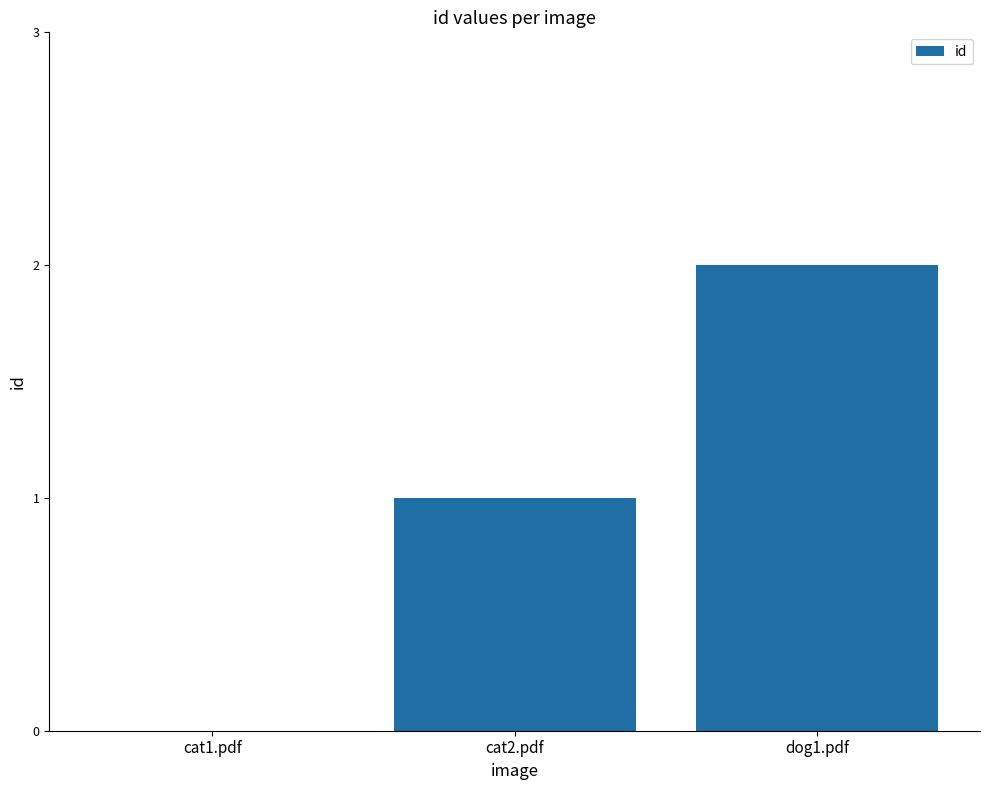

What is the sum of all values?

3